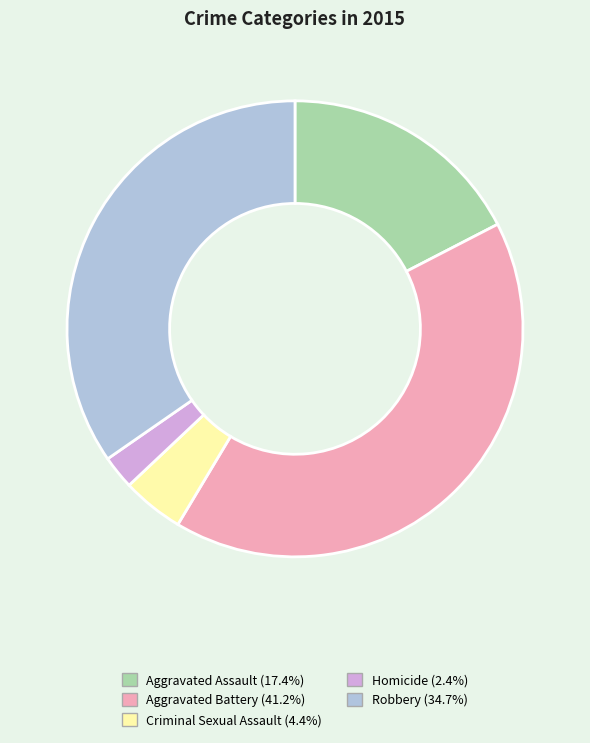

Approximately how many times larger is the value at Robbery compared to Aggravated Battery?

0.8